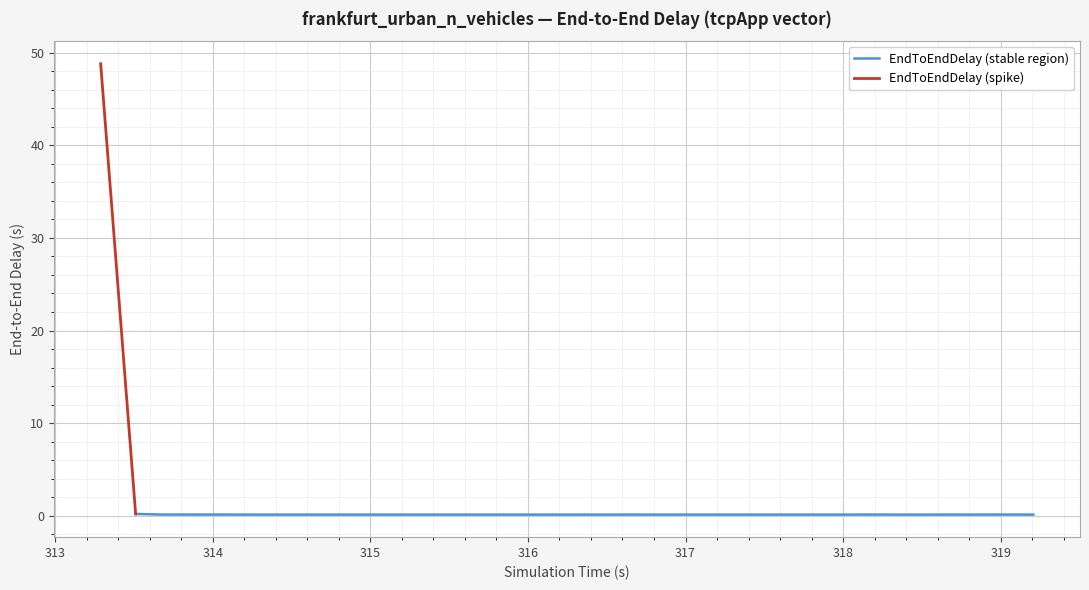

True or false: there are more than 1 points higher than both neighbors.

True